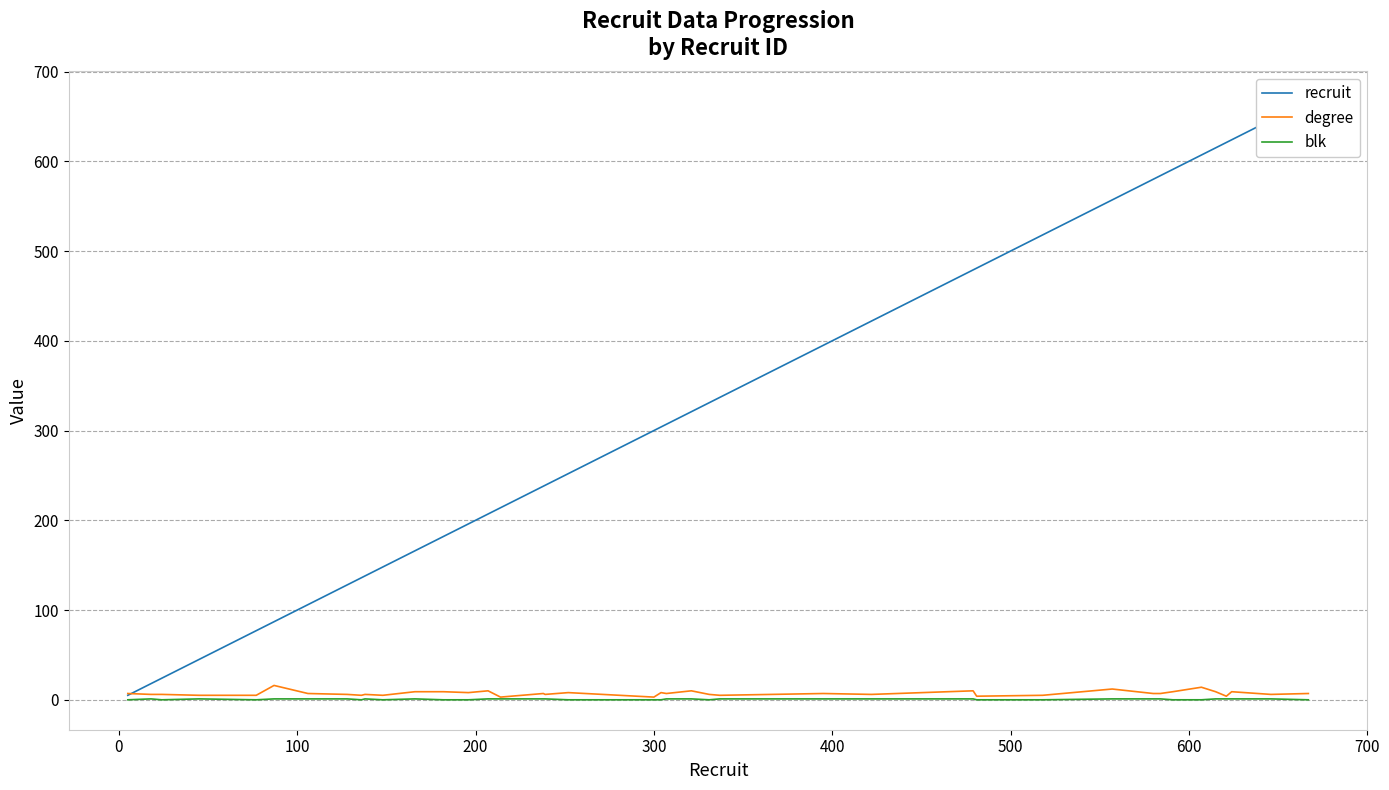

What is the greatest value displayed?

667